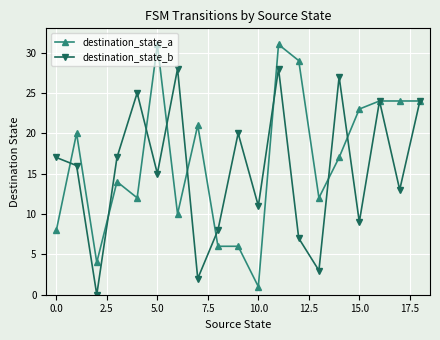

What is the maximum value shown in the chart?

31